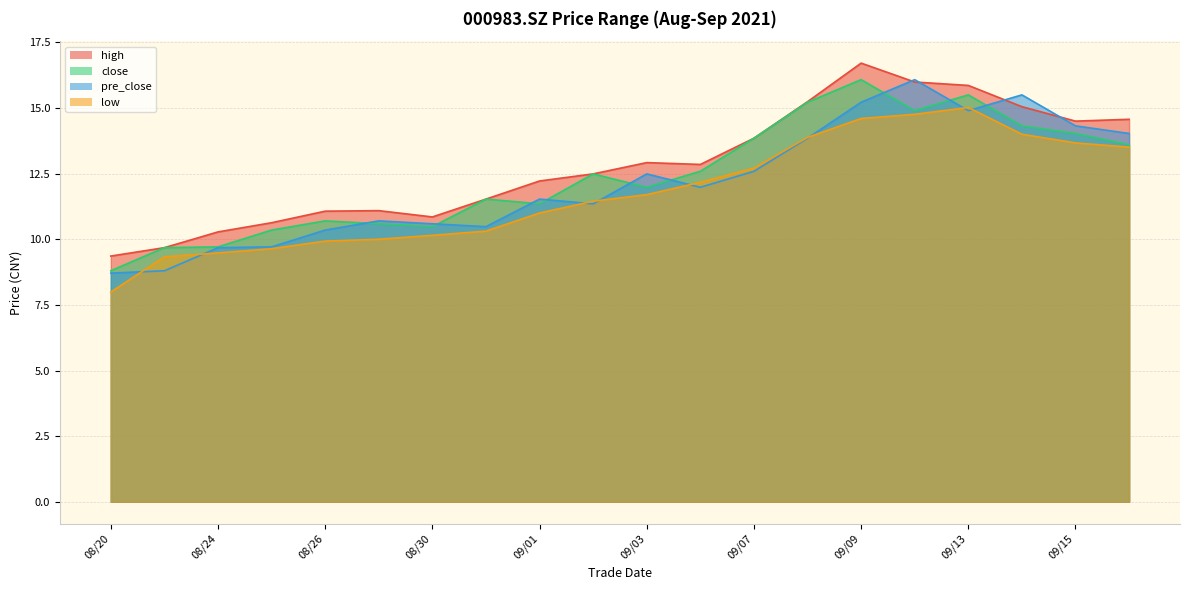

Does the chart display data point markers on the line(s)?

No